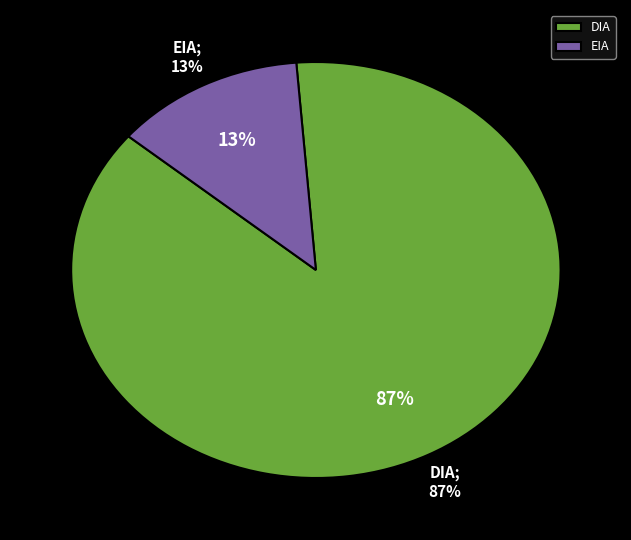

Is it true that EIA is 21% of the pie?

False